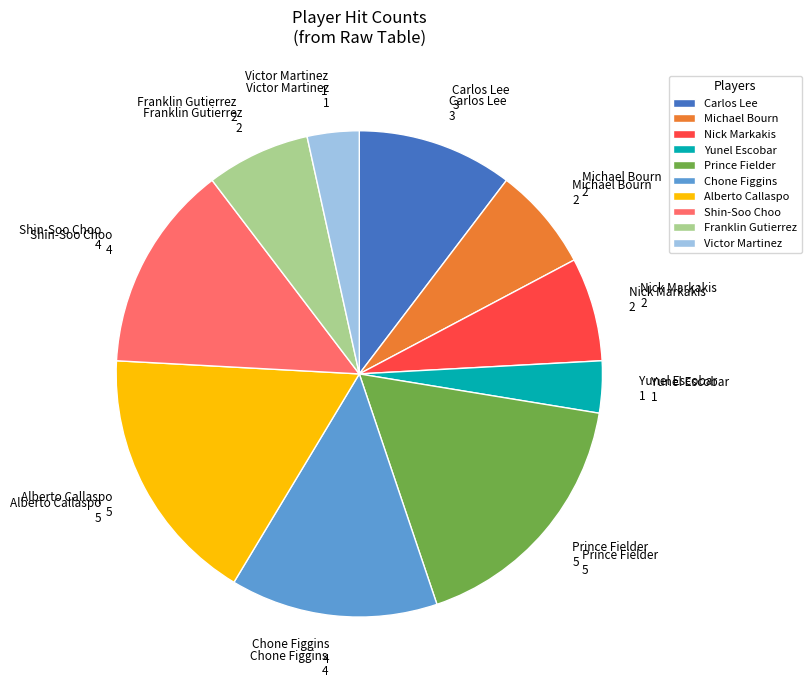

The Prince Fielder slice represents 3% of the pie. True or false?

False